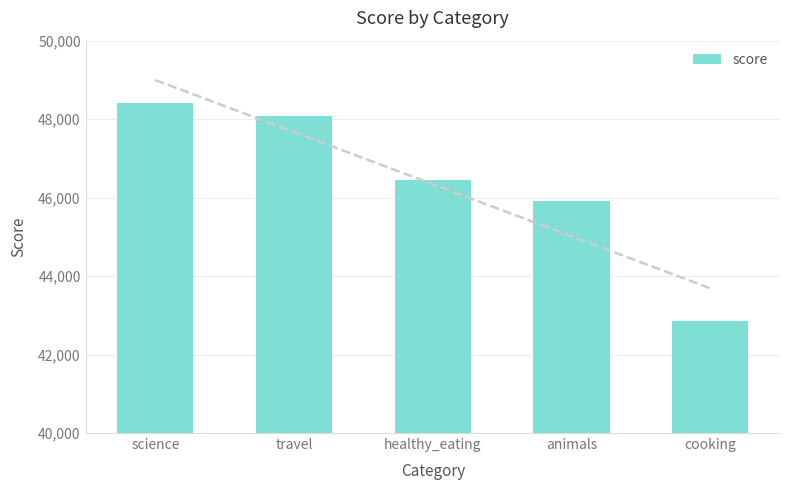

What is the ratio of the value at animals to the value at cooking?

1.1